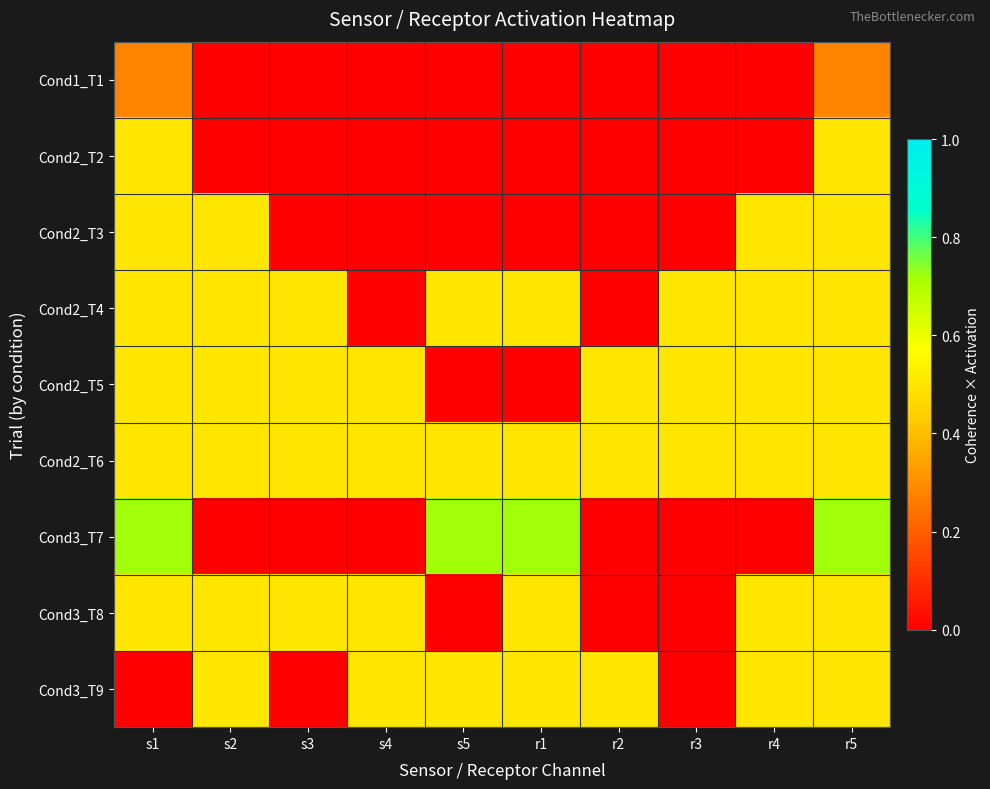

Rank the series at s2 from lowest to highest value.

Cond1_T1, Cond2_T2, Cond3_T7, Cond2_T3, Cond2_T4, Cond2_T5, Cond2_T6, Cond3_T8, Cond3_T9